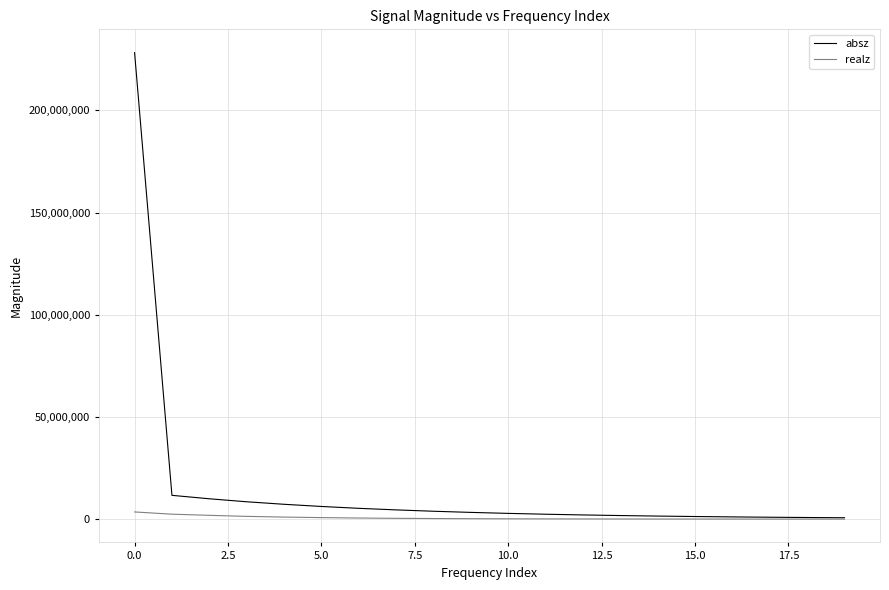

Which series has the largest total across all categories?

absz